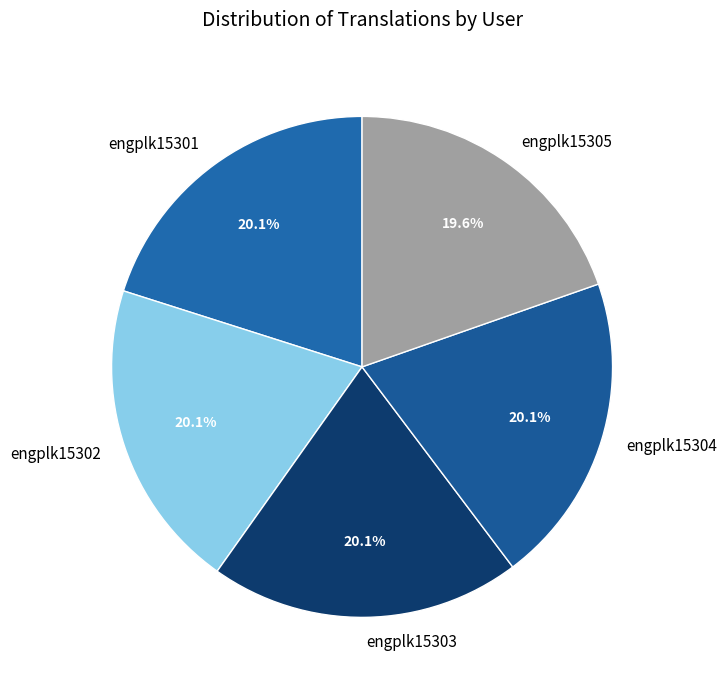

The engplk15303 slice represents 20% of the pie. True or false?

True